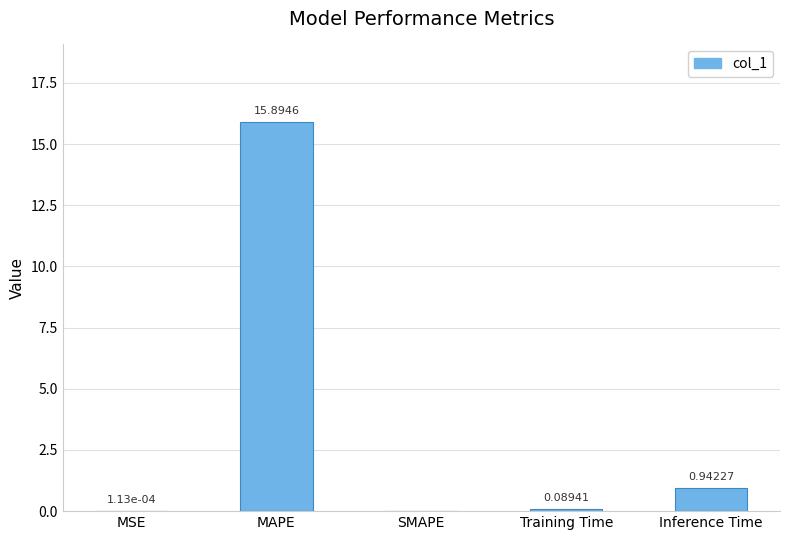

Which label corresponds to the largest value in the chart?

MAPE